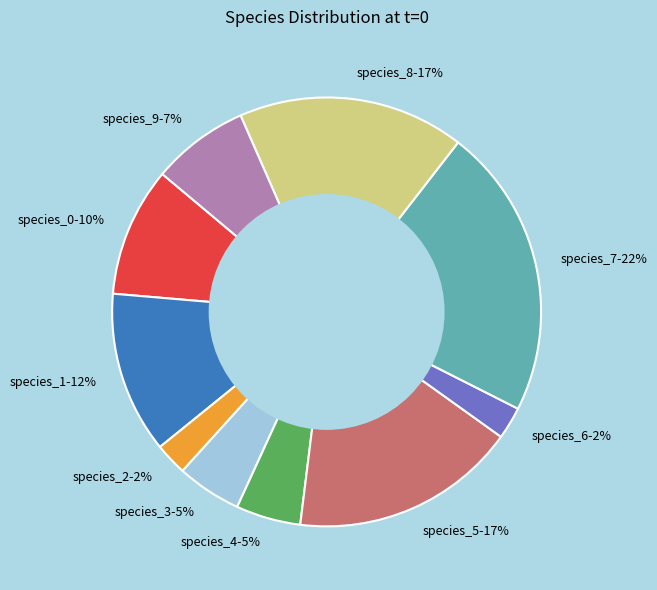

What is the largest slice in the pie chart?

species_7